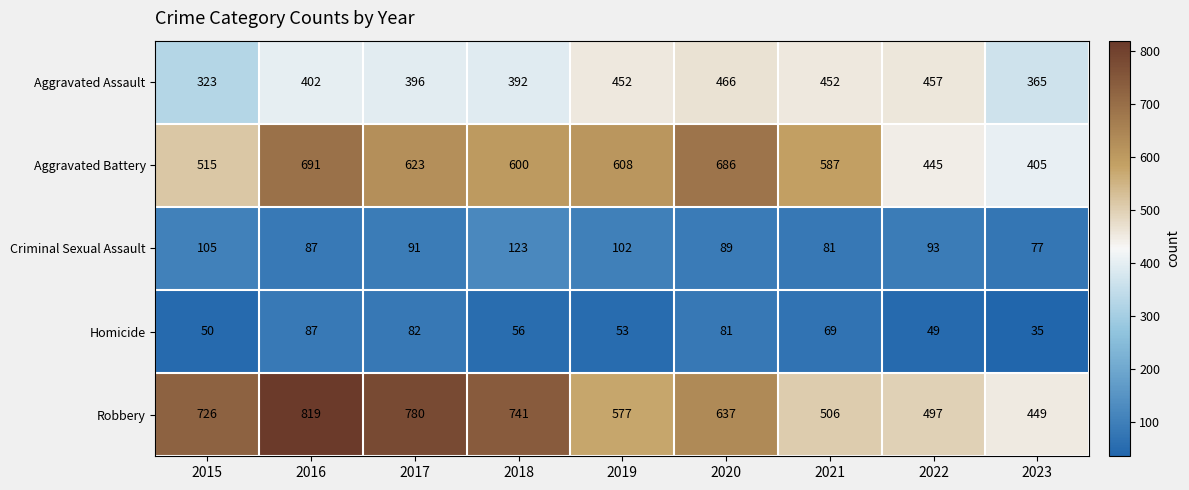

At which label does Homicide first exceed 56?

2016